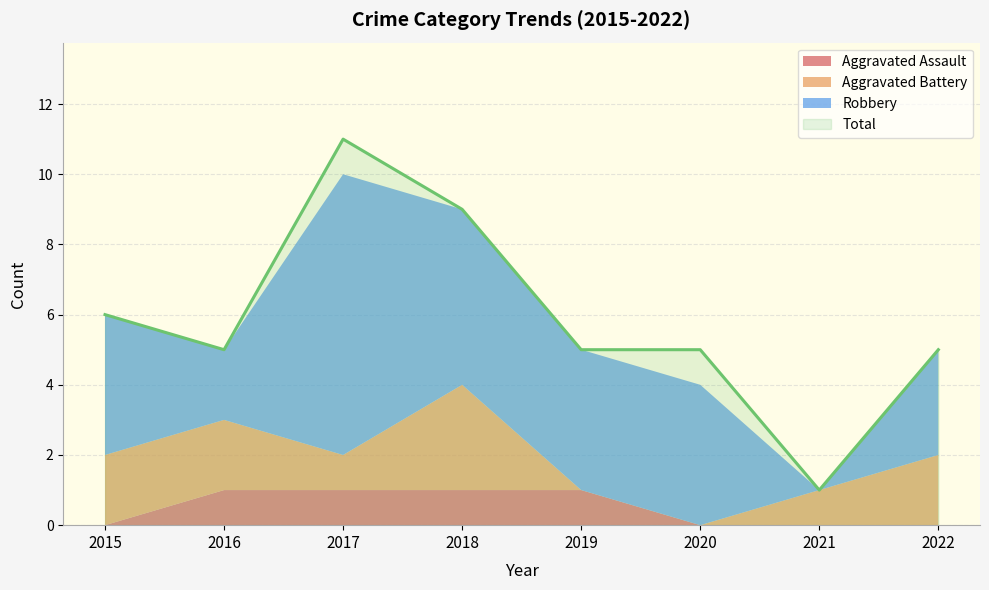

Which series has the largest range (max minus min)?

Total